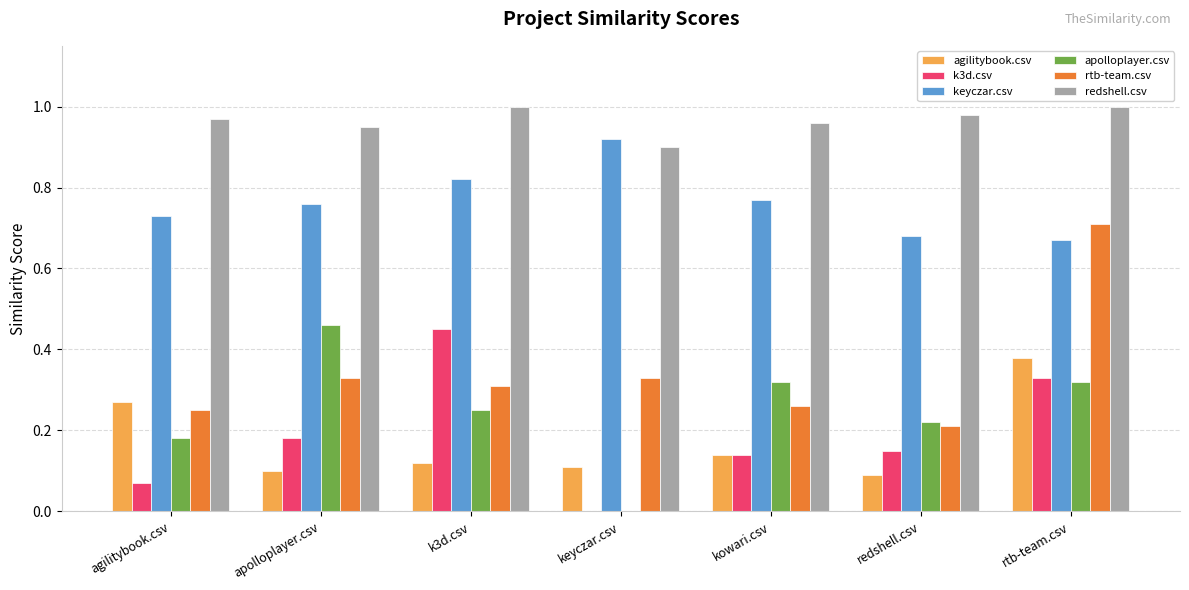

What is the total value across all series at k3d.csv?

3.0